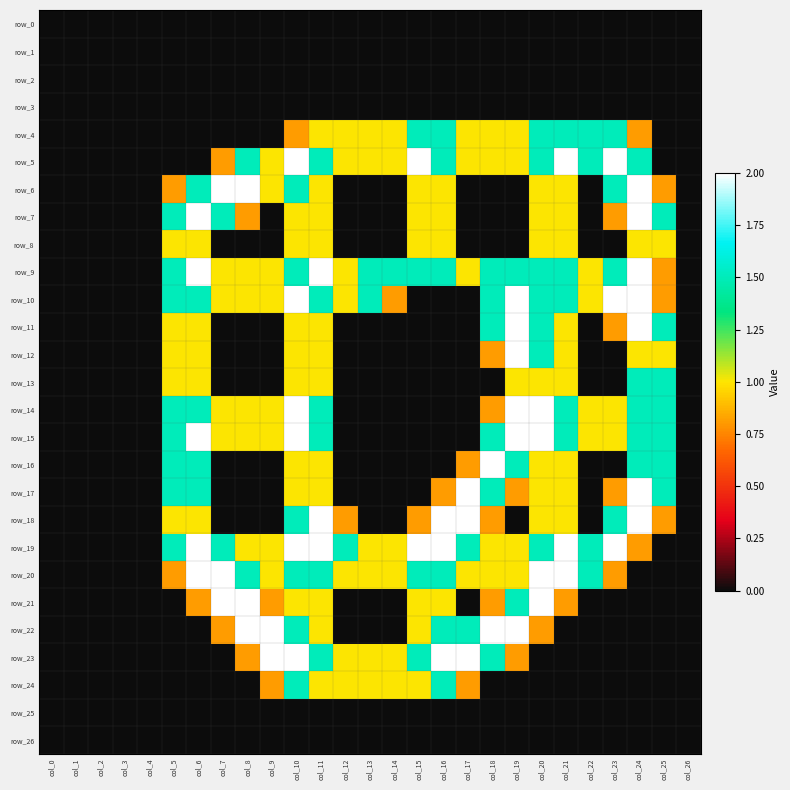

Reading left to right, extract all data points from this chart.

row_0: 0.0	0.0	0.0	0.0	0.0	0.0	0.0	0.0	0.0	0.0	0.0	0.0	0.0	0.0	0.0	0.0	0.0	0.0	0.0	0.0	0.0	0.0	0.0	0.0	0.0	0.0	0.0
row_1: 0.0	0.0	0.0	0.0	0.0	0.0	0.0	0.0	0.0	0.0	0.0	0.0	0.0	0.0	0.0	0.0	0.0	0.0	0.0	0.0	0.0	0.0	0.0	0.0	0.0	0.0	0.0
row_2: 0.0	0.0	0.0	0.0	0.0	0.0	0.0	0.0	0.0	0.0	0.0	0.0	0.0	0.0	0.0	0.0	0.0	0.0	0.0	0.0	0.0	0.0	0.0	0.0	0.0	0.0	0.0
row_3: 0.0	0.0	0.0	0.0	0.0	0.0	0.0	0.0	0.0	0.0	0.0	0.0	0.0	0.0	0.0	0.0	0.0	0.0	0.0	0.0	0.0	0.0	0.0	0.0	0.0	0.0	0.0
row_4: 0.0	0.0	0.0	0.0	0.0	0.0	0.0	0.0	0.0	0.0	0.8	1.0	1.0	1.0	1.0	1.5	1.5	1.0	1.0	1.0	1.5	1.5	1.5	1.5	0.8	0.0	0.0
row_5: 0.0	0.0	0.0	0.0	0.0	0.0	0.0	0.8	1.5	1.0	2.0	1.5	1.0	1.0	1.0	2.0	1.5	1.0	1.0	1.0	1.5	2.0	1.5	2.0	1.5	0.0	0.0
row_6: 0.0	0.0	0.0	0.0	0.0	0.8	1.5	2.0	2.0	1.0	1.5	1.0	0.0	0.0	0.0	1.0	1.0	0.0	0.0	0.0	1.0	1.0	0.0	1.5	2.0	0.8	0.0
row_7: 0.0	0.0	0.0	0.0	0.0	1.5	2.0	1.5	0.8	0.0	1.0	1.0	0.0	0.0	0.0	1.0	1.0	0.0	0.0	0.0	1.0	1.0	0.0	0.8	2.0	1.5	0.0
row_8: 0.0	0.0	0.0	0.0	0.0	1.0	1.0	0.0	0.0	0.0	1.0	1.0	0.0	0.0	0.0	1.0	1.0	0.0	0.0	0.0	1.0	1.0	0.0	0.0	1.0	1.0	0.0
row_9: 0.0	0.0	0.0	0.0	0.0	1.5	2.0	1.0	1.0	1.0	1.5	2.0	1.0	1.5	1.5	1.5	1.5	1.0	1.5	1.5	1.5	1.5	1.0	1.5	2.0	0.8	0.0
row_10: 0.0	0.0	0.0	0.0	0.0	1.5	1.5	1.0	1.0	1.0	2.0	1.5	1.0	1.5	0.8	0.0	0.0	0.0	1.5	2.0	1.5	1.5	1.0	2.0	2.0	0.8	0.0
row_11: 0.0	0.0	0.0	0.0	0.0	1.0	1.0	0.0	0.0	0.0	1.0	1.0	0.0	0.0	0.0	0.0	0.0	0.0	1.5	2.0	1.5	1.0	0.0	0.8	2.0	1.5	0.0
row_12: 0.0	0.0	0.0	0.0	0.0	1.0	1.0	0.0	0.0	0.0	1.0	1.0	0.0	0.0	0.0	0.0	0.0	0.0	0.8	2.0	1.5	1.0	0.0	0.0	1.0	1.0	0.0
row_13: 0.0	0.0	0.0	0.0	0.0	1.0	1.0	0.0	0.0	0.0	1.0	1.0	0.0	0.0	0.0	0.0	0.0	0.0	0.0	1.0	1.0	1.0	0.0	0.0	1.5	1.5	0.0
row_14: 0.0	0.0	0.0	0.0	0.0	1.5	1.5	1.0	1.0	1.0	2.0	1.5	0.0	0.0	0.0	0.0	0.0	0.0	0.8	2.0	2.0	1.5	1.0	1.0	1.5	1.5	0.0
row_15: 0.0	0.0	0.0	0.0	0.0	1.5	2.0	1.0	1.0	1.0	2.0	1.5	0.0	0.0	0.0	0.0	0.0	0.0	1.5	2.0	2.0	1.5	1.0	1.0	1.5	1.5	0.0
row_16: 0.0	0.0	0.0	0.0	0.0	1.5	1.5	0.0	0.0	0.0	1.0	1.0	0.0	0.0	0.0	0.0	0.0	0.8	2.0	1.5	1.0	1.0	0.0	0.0	1.5	1.5	0.0
row_17: 0.0	0.0	0.0	0.0	0.0	1.5	1.5	0.0	0.0	0.0	1.0	1.0	0.0	0.0	0.0	0.0	0.8	2.0	1.5	0.8	1.0	1.0	0.0	0.8	2.0	1.5	0.0
row_18: 0.0	0.0	0.0	0.0	0.0	1.0	1.0	0.0	0.0	0.0	1.5	2.0	0.8	0.0	0.0	0.8	2.0	2.0	0.8	0.0	1.0	1.0	0.0	1.5	2.0	0.8	0.0
row_19: 0.0	0.0	0.0	0.0	0.0	1.5	2.0	1.5	1.0	1.0	2.0	2.0	1.5	1.0	1.0	2.0	2.0	1.5	1.0	1.0	1.5	2.0	1.5	2.0	0.8	0.0	0.0
row_20: 0.0	0.0	0.0	0.0	0.0	0.8	2.0	2.0	1.5	1.0	1.5	1.5	1.0	1.0	1.0	1.5	1.5	1.0	1.0	1.0	2.0	2.0	1.5	0.8	0.0	0.0	0.0
row_21: 0.0	0.0	0.0	0.0	0.0	0.0	0.8	2.0	2.0	0.8	1.0	1.0	0.0	0.0	0.0	1.0	1.0	0.0	0.8	1.5	2.0	0.8	0.0	0.0	0.0	0.0	0.0
row_22: 0.0	0.0	0.0	0.0	0.0	0.0	0.0	0.8	2.0	2.0	1.5	1.0	0.0	0.0	0.0	1.0	1.5	1.5	2.0	2.0	0.8	0.0	0.0	0.0	0.0	0.0	0.0
row_23: 0.0	0.0	0.0	0.0	0.0	0.0	0.0	0.0	0.8	2.0	2.0	1.5	1.0	1.0	1.0	1.5	2.0	2.0	1.5	0.8	0.0	0.0	0.0	0.0	0.0	0.0	0.0
row_24: 0.0	0.0	0.0	0.0	0.0	0.0	0.0	0.0	0.0	0.8	1.5	1.0	1.0	1.0	1.0	1.0	1.5	0.8	0.0	0.0	0.0	0.0	0.0	0.0	0.0	0.0	0.0
row_25: 0.0	0.0	0.0	0.0	0.0	0.0	0.0	0.0	0.0	0.0	0.0	0.0	0.0	0.0	0.0	0.0	0.0	0.0	0.0	0.0	0.0	0.0	0.0	0.0	0.0	0.0	0.0
row_26: 0.0	0.0	0.0	0.0	0.0	0.0	0.0	0.0	0.0	0.0	0.0	0.0	0.0	0.0	0.0	0.0	0.0	0.0	0.0	0.0	0.0	0.0	0.0	0.0	0.0	0.0	0.0